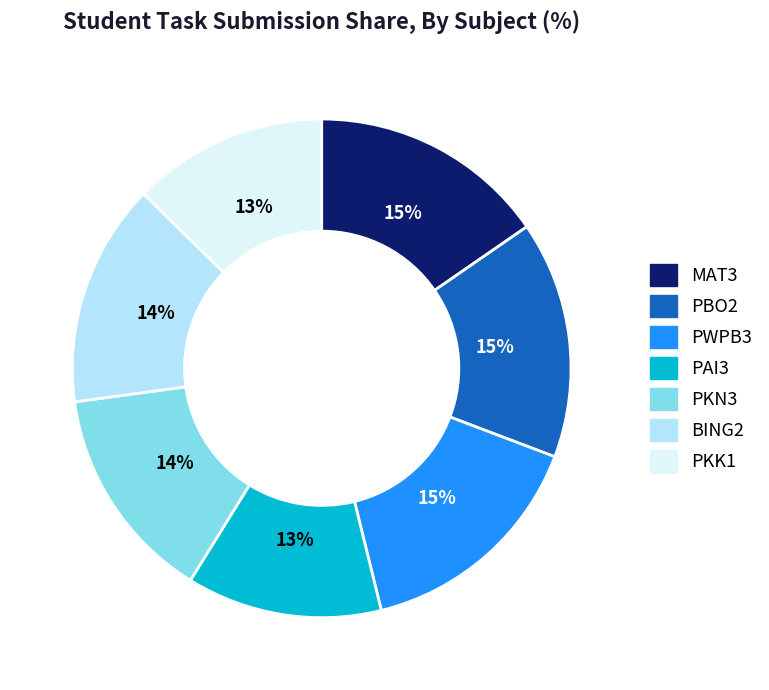

To the nearest percent, what portion does PAI3 represent?

13%